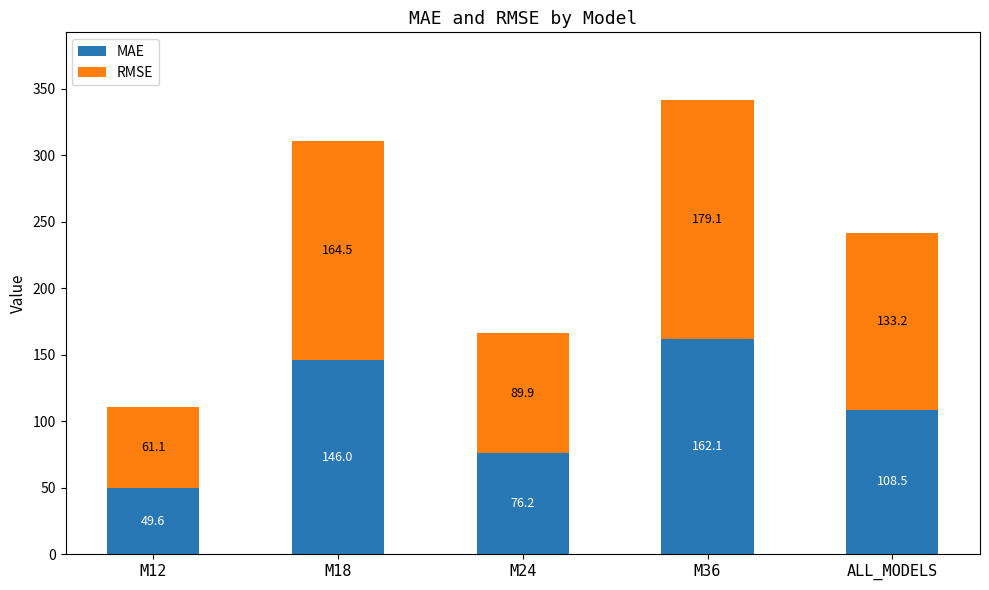

What is the minimum value for MAE?

49.6